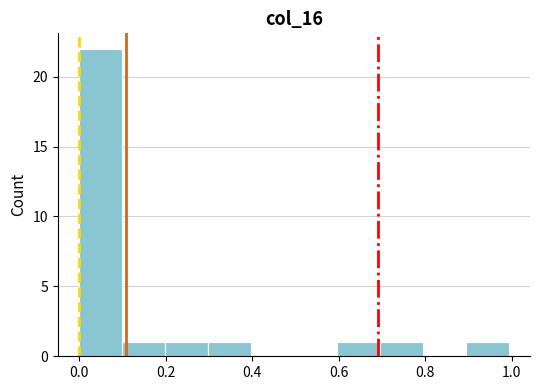

How tall is the bar that spans 0.0 to 0.1 on the x-axis? Neither the bar edges nor the heights are printed on the chart, so give them approximately, as read against the axes.

22